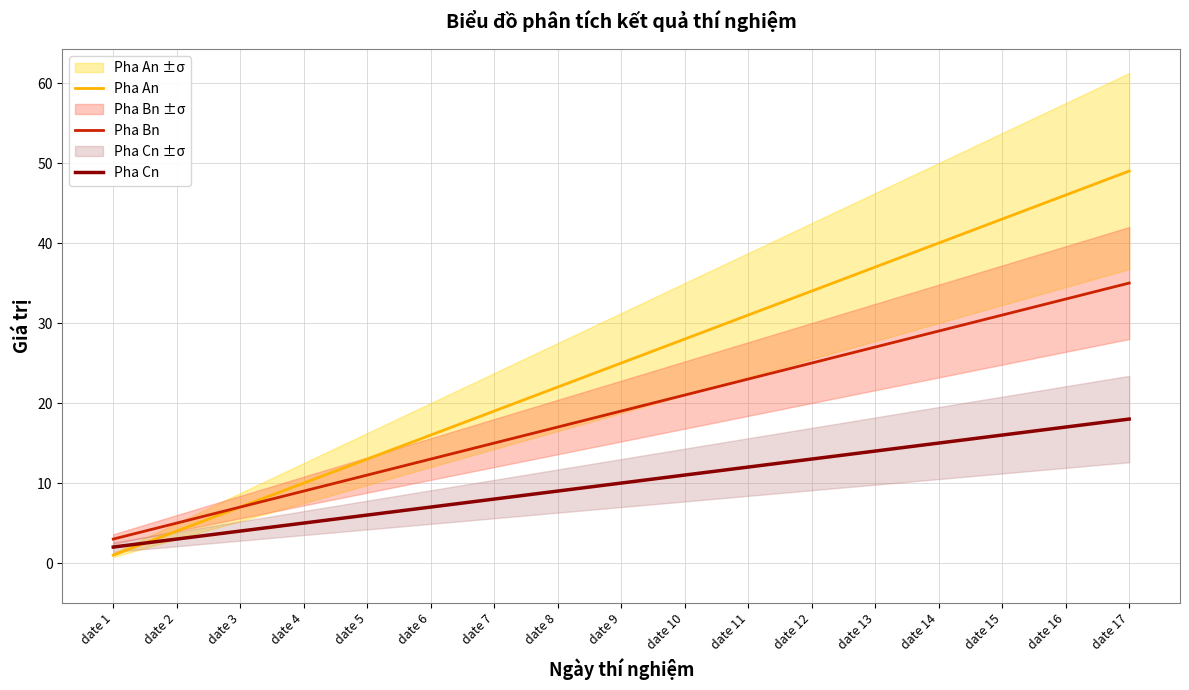

At which category does the chart reach its minimum across all series?

date 1